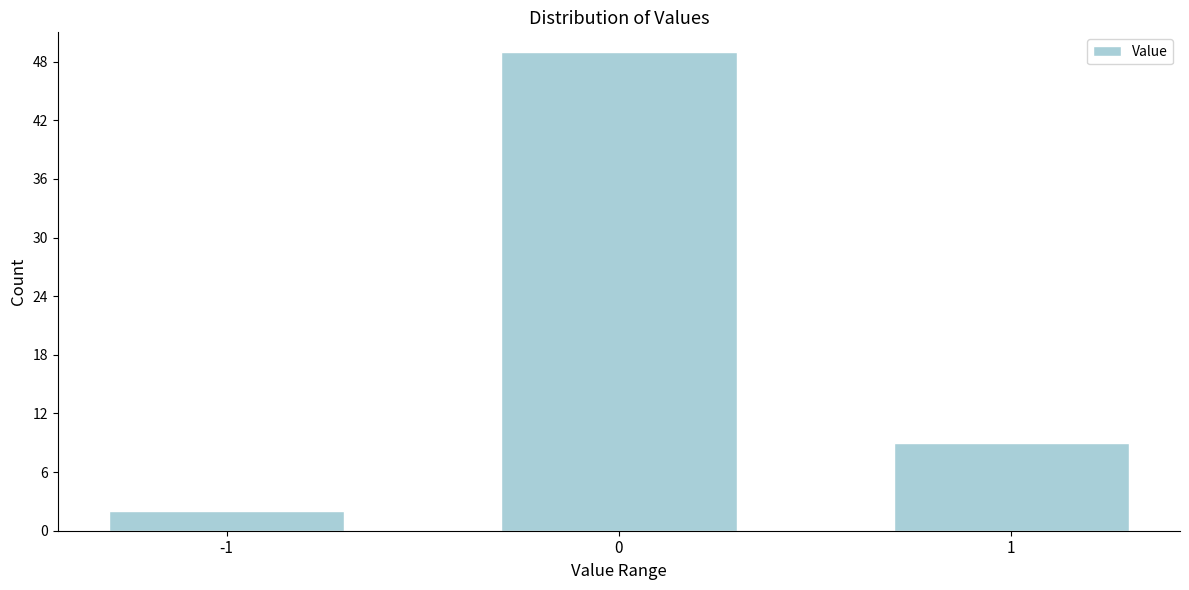

Reading right to left, extract all data points from this chart.

9	49	2